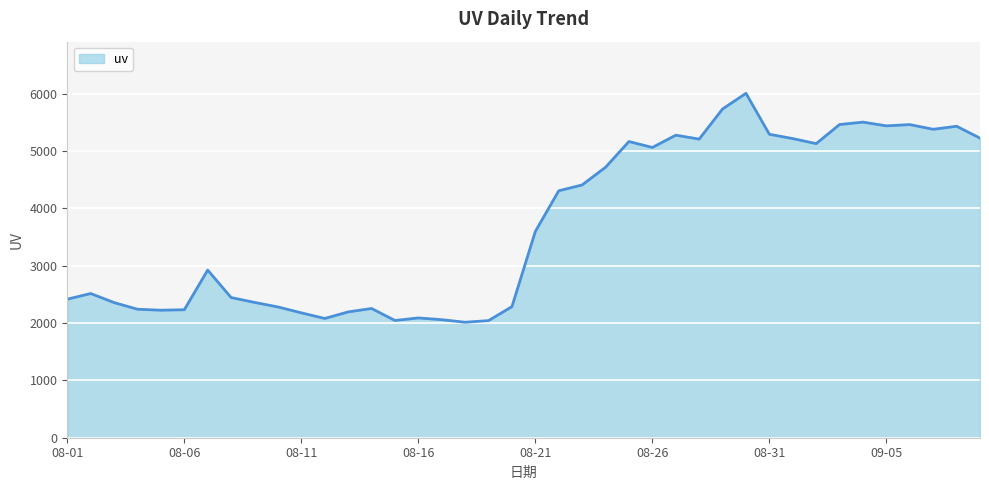

What is the maximum value shown in the chart?

6004